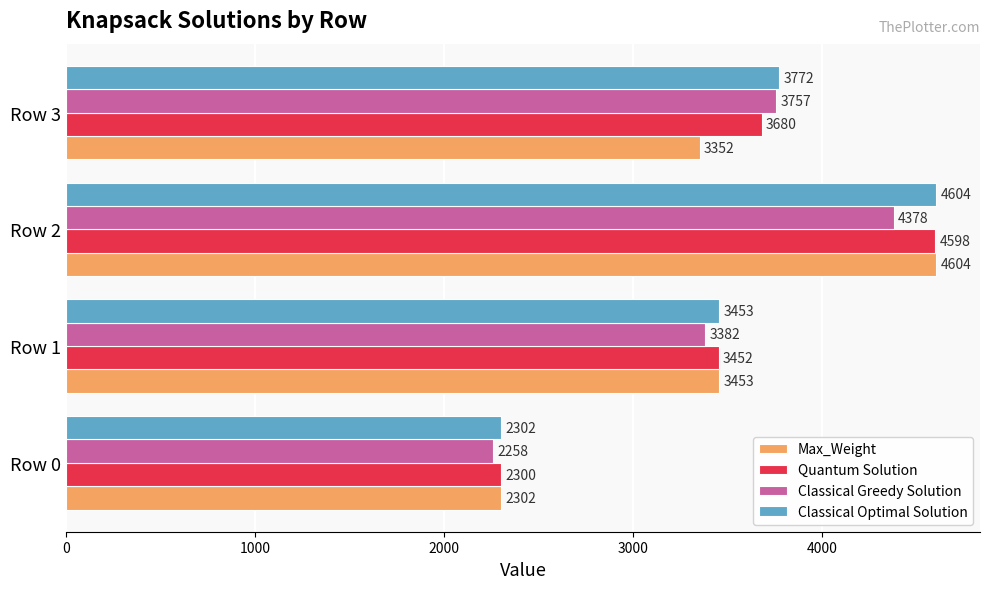

What is the sum of all Classical Optimal Solution values?

14131